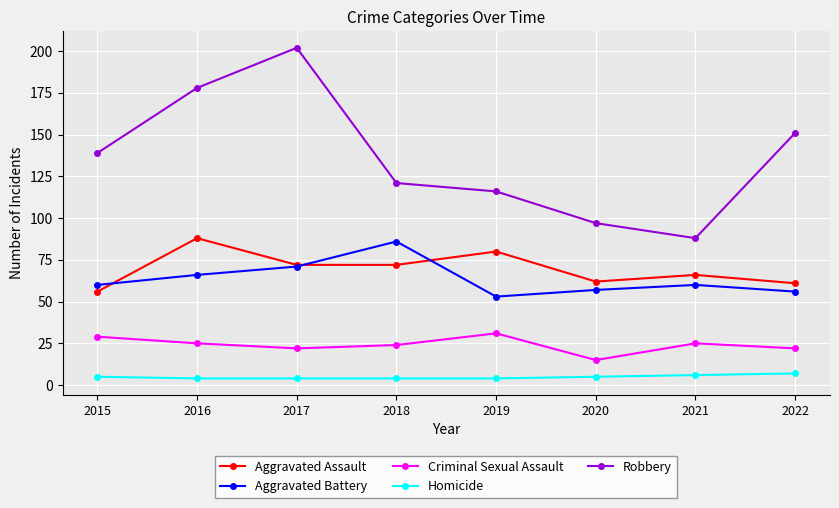

At how many categories does at least one series exceed 49?

8